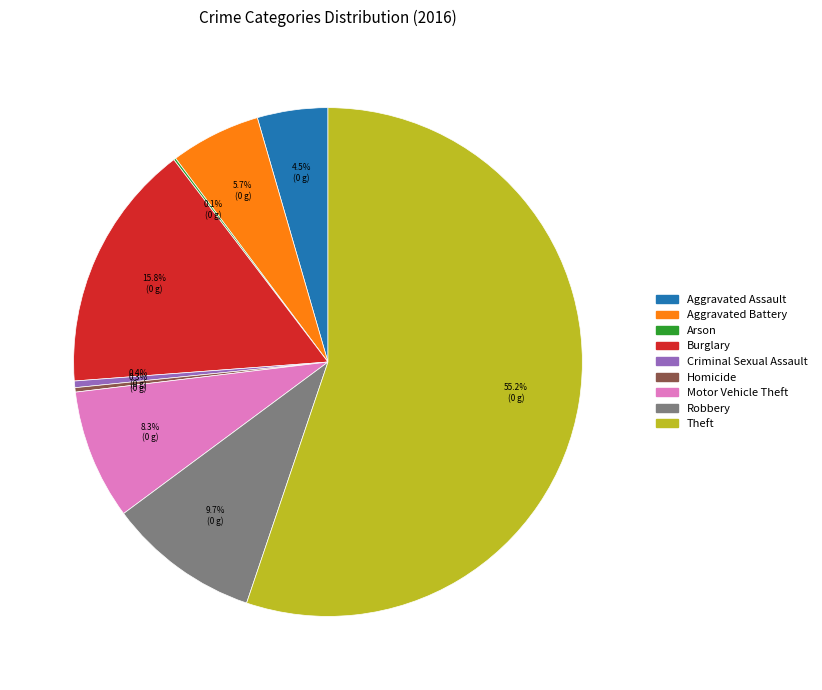

Is there any slice that represents more than half of the pie?

Yes